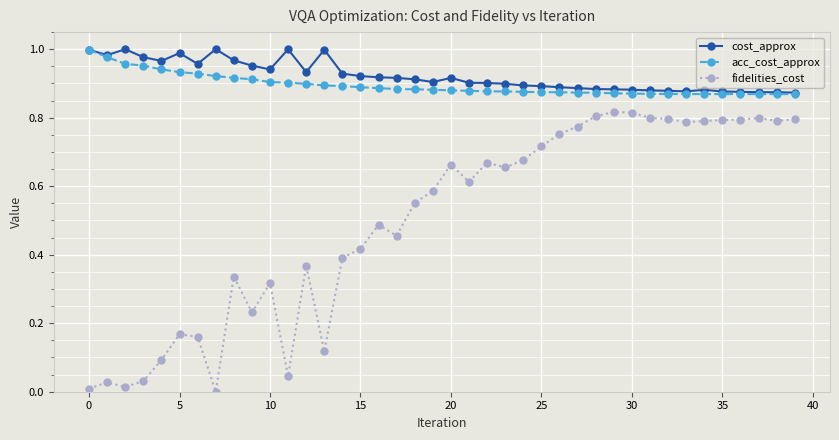

Count the number of categories in the chart.

40